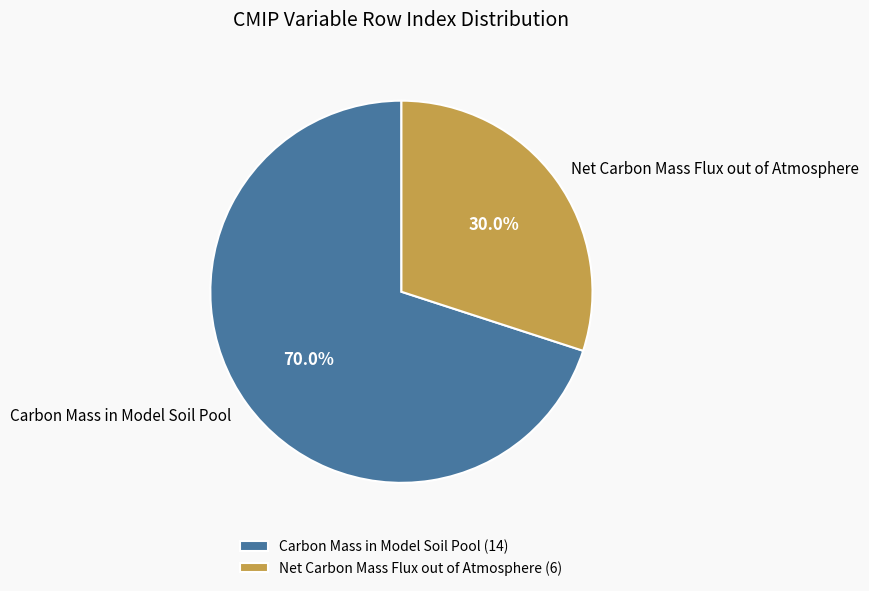

To the nearest percent, what percentage of the pie is Net Carbon Mass Flux out of Atmosphere?

30%